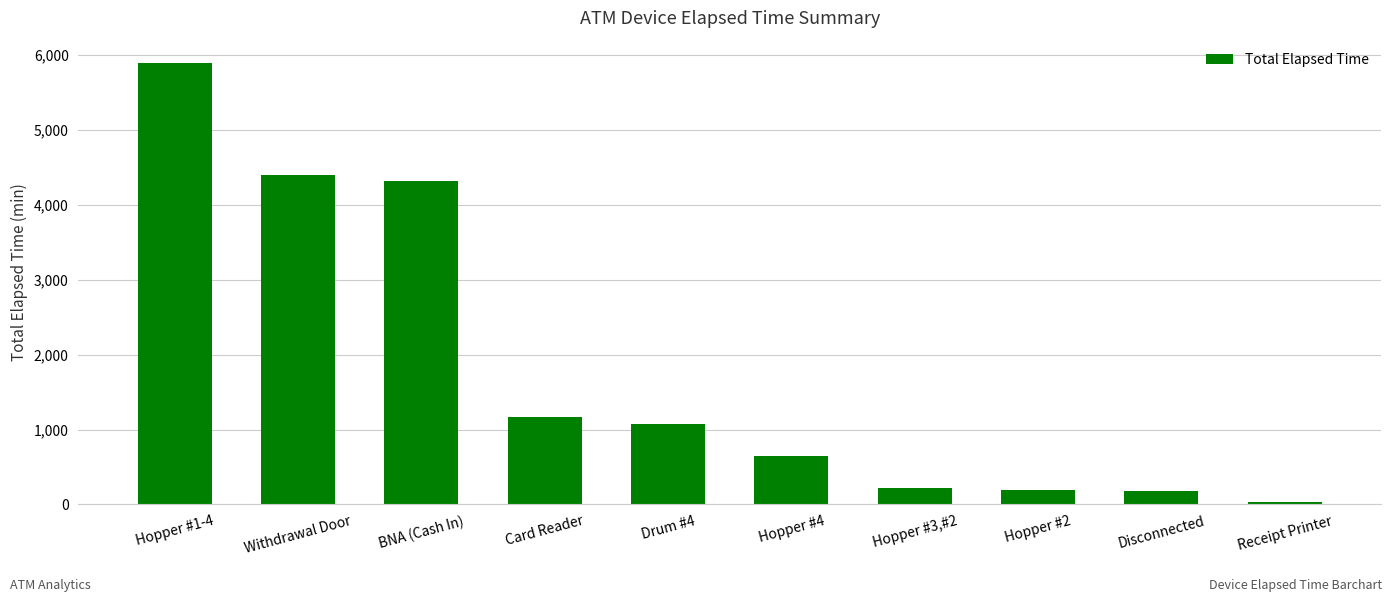

What is the greatest value displayed?

5895